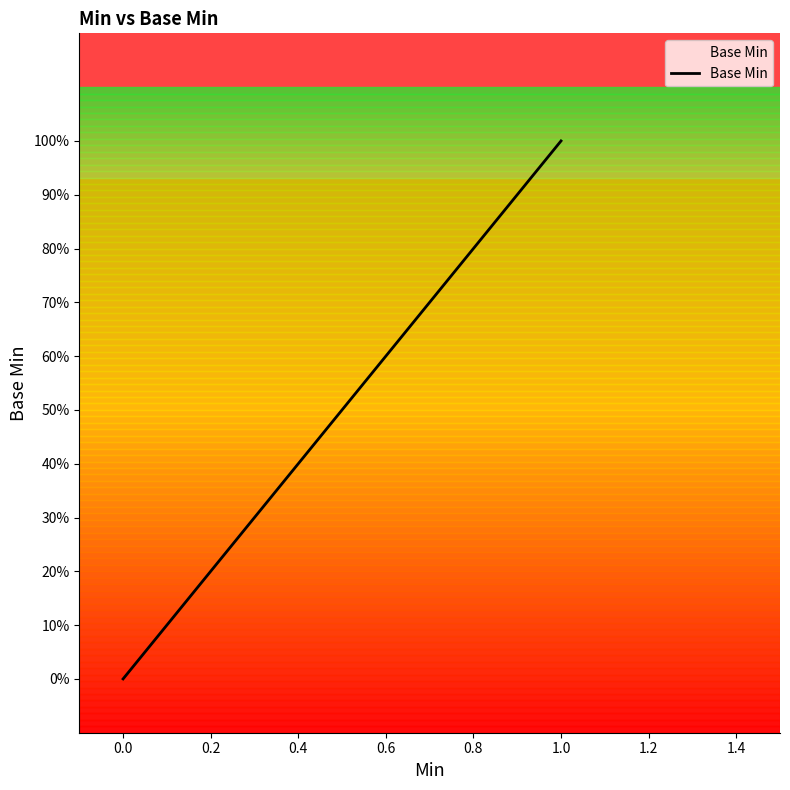

List the labels in order of value, smallest first.

0.0, 1.0